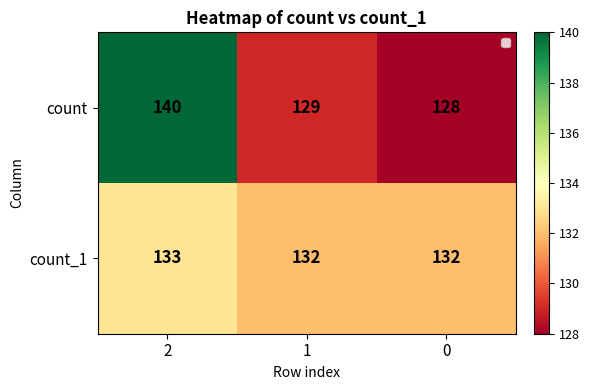

At how many categories does at least one series exceed 129?

3